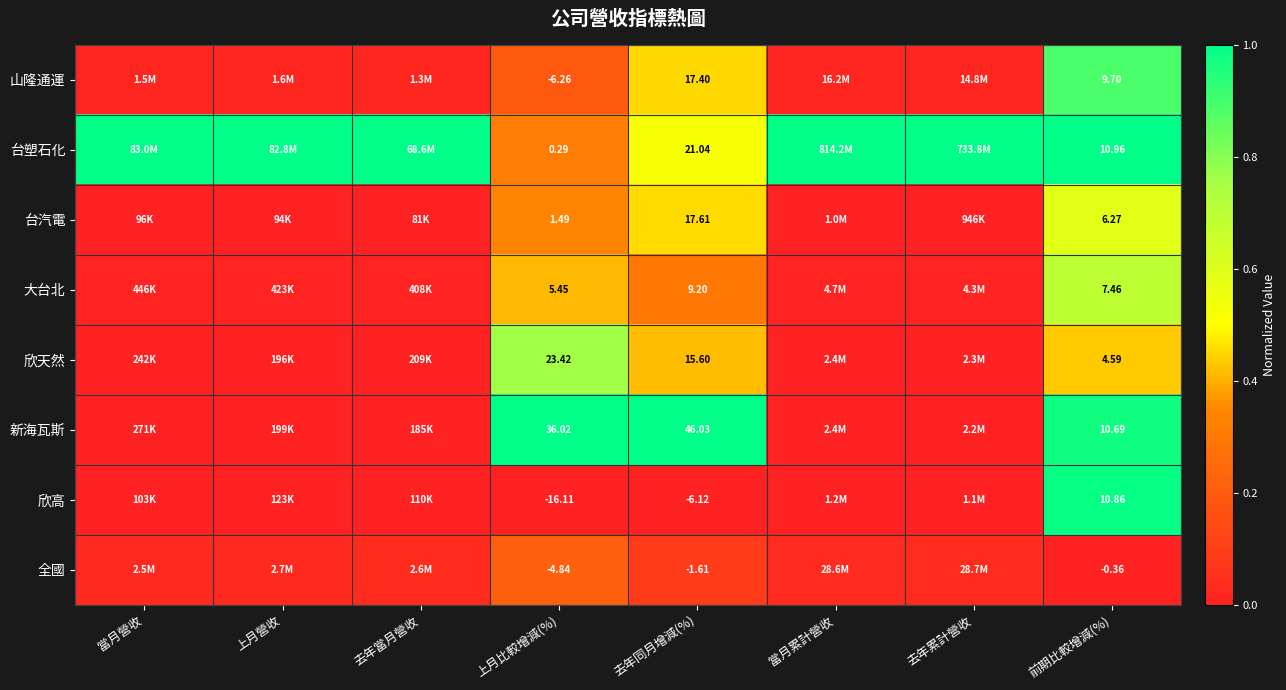

Between 去年同月增減(%) and 前期比較增減(%), which series saw the biggest shift?

新海瓦斯